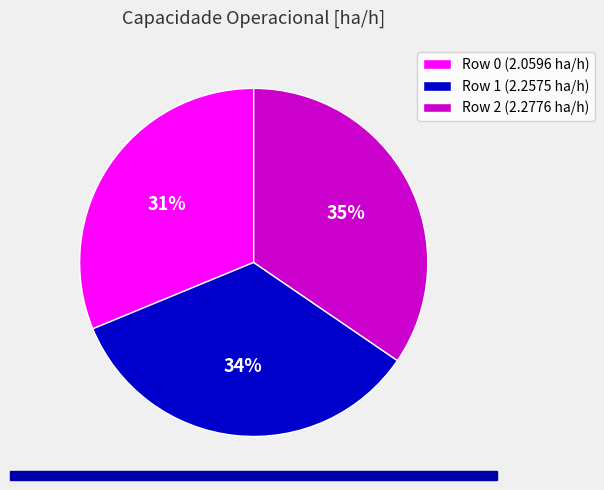

To the nearest percent, what is the combined percentage of Row 0 (2.0596 ha/h) and Row 1 (2.2575 ha/h)?

65%